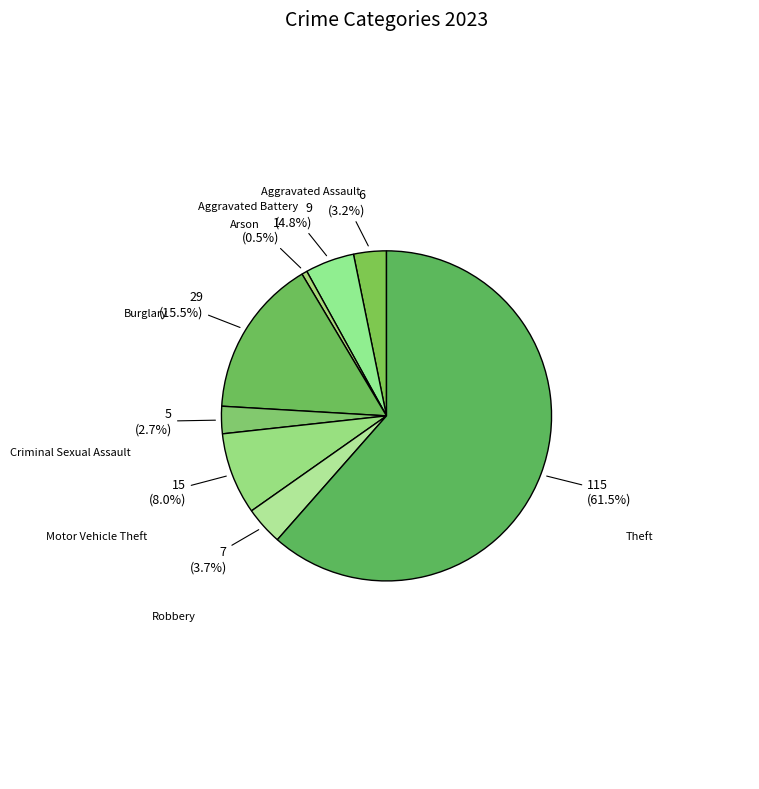

Rank the categories by value from lowest to highest.

Arson, Criminal Sexual Assault, Aggravated Assault, Robbery, Aggravated Battery, Motor Vehicle Theft, Burglary, Theft